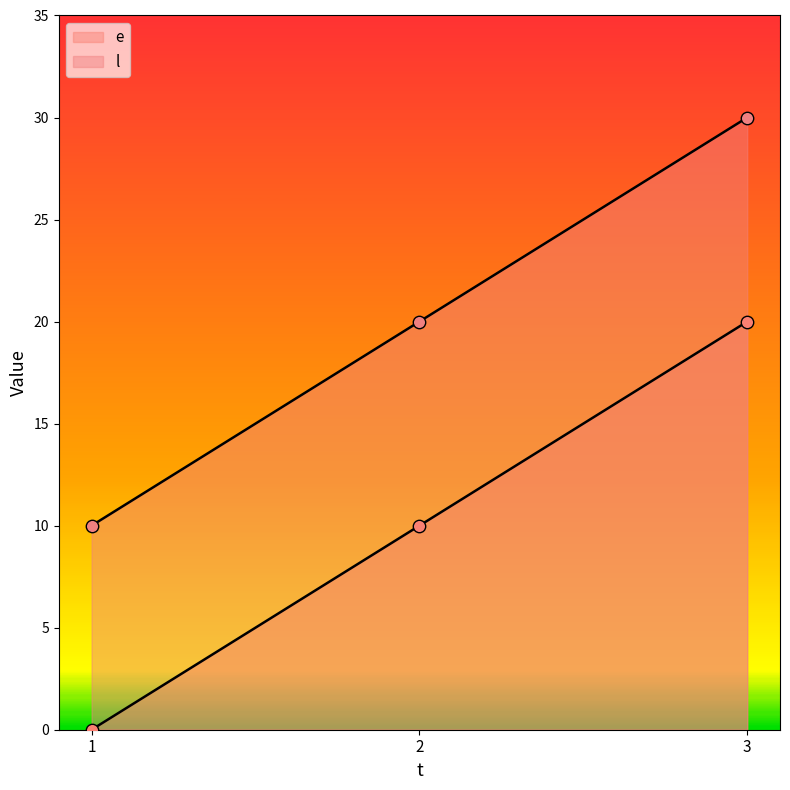

Is the value of e at 3 greater than the value of l at 3?

No